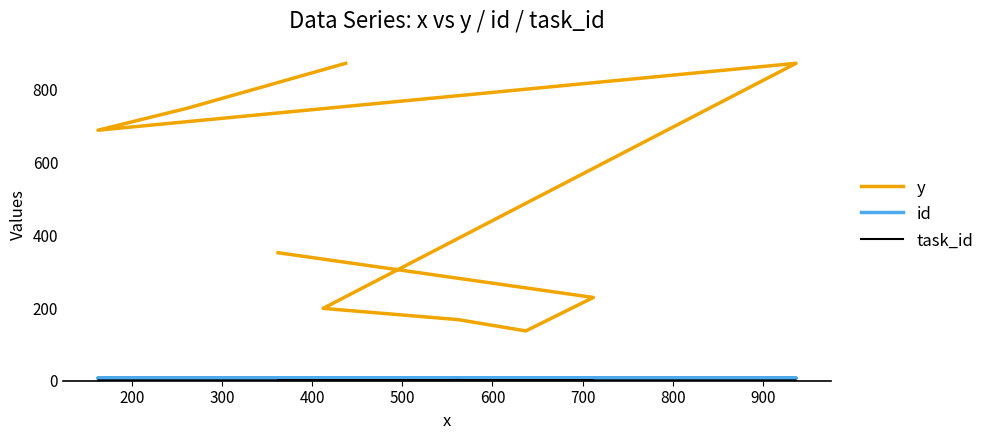

Reading left to right, list all the values displayed in this chart.

y: 352	229	137	168	199	873	689	750	873
id: 7	7	6	7	7	7	7	7	7
task_id: 0	0	0	2	0	0	0	0	0